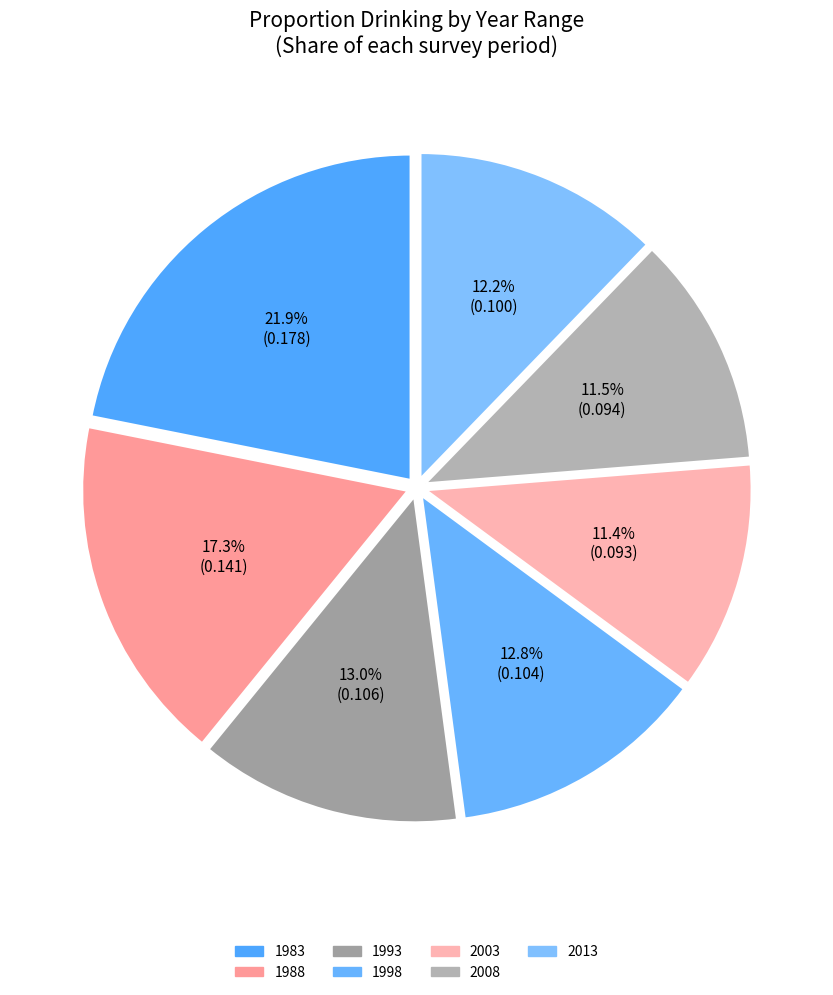

To the nearest percent, what is the combined percentage of 2003 and 2013?

24%